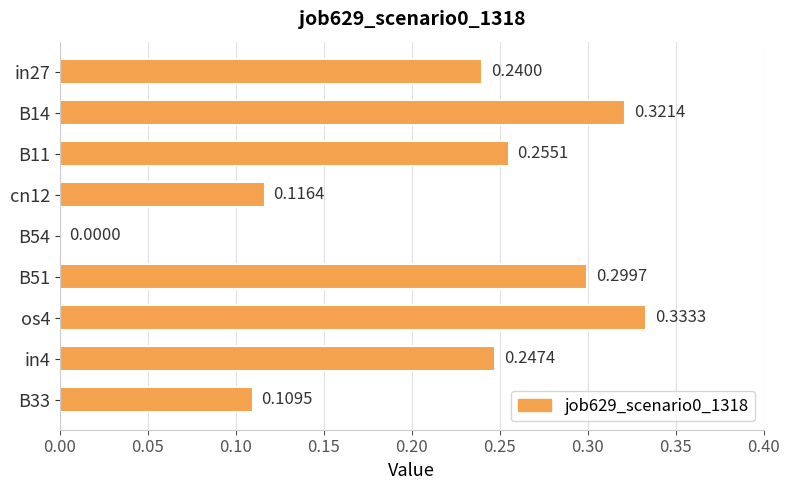

What is the sum of all values?

1.9